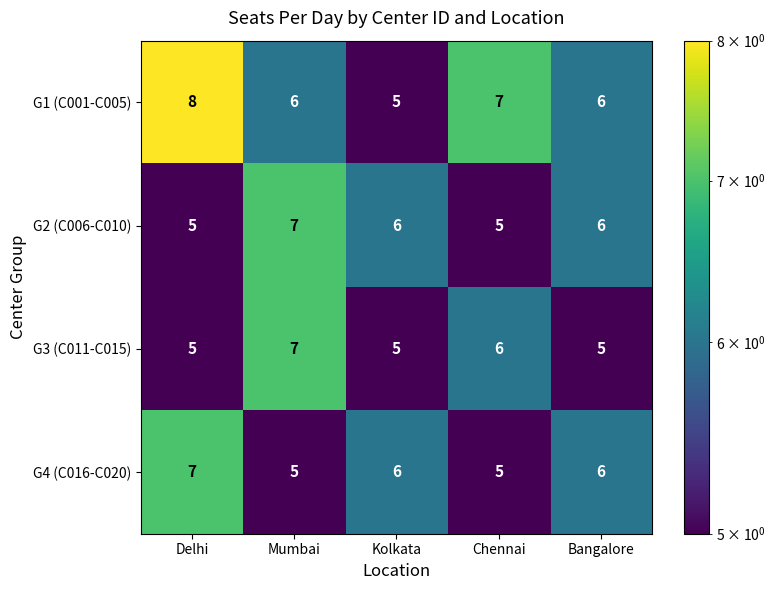

Which series has the largest range (max minus min)?

G1 (C001-C005)